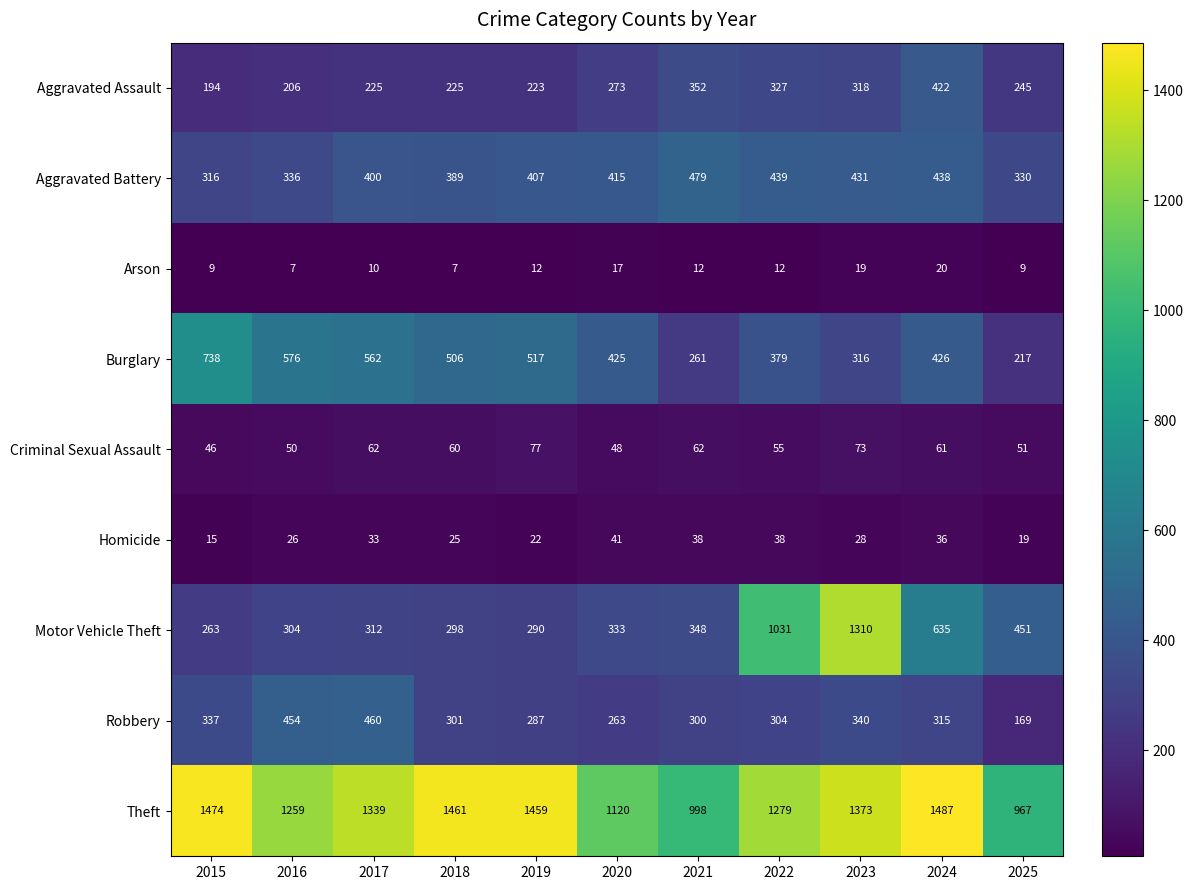

What is the difference between the Arson values at 2023 and 2022?

7